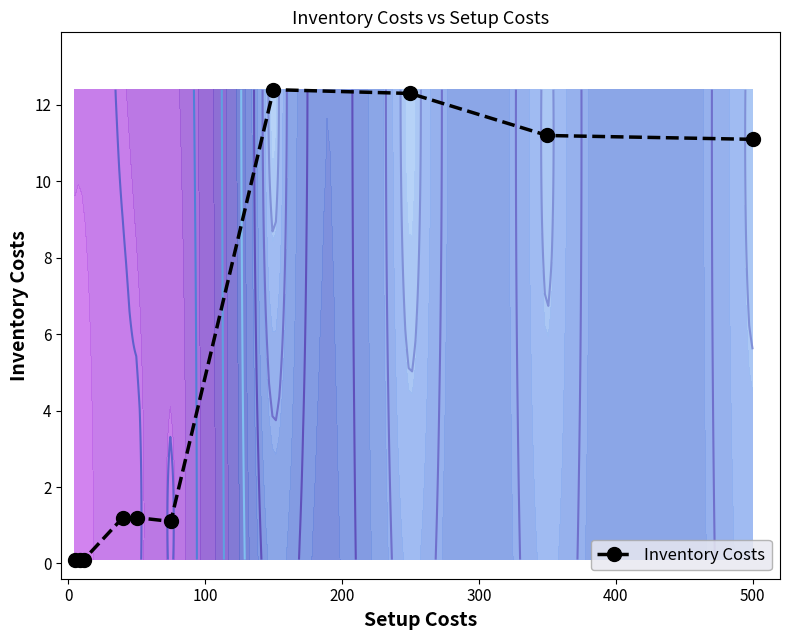

What is the difference between the maximum and minimum values?

12.3